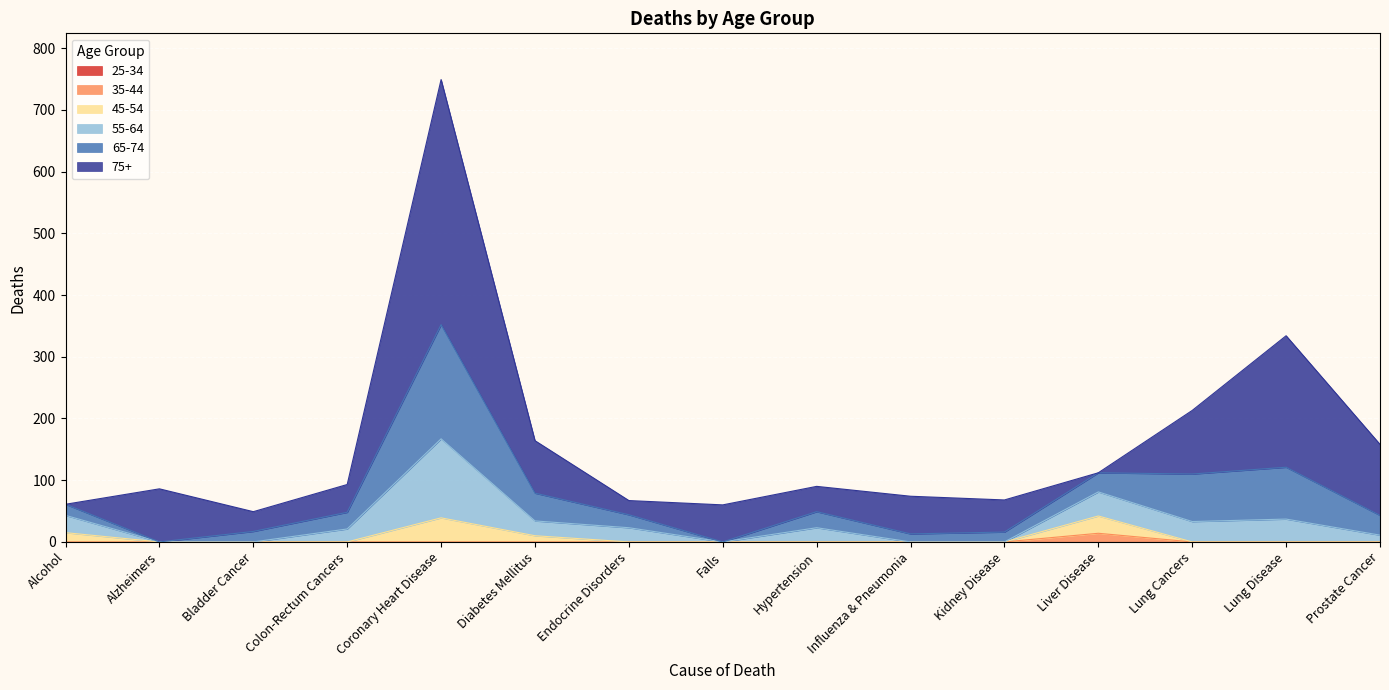

At how many categories does at least one series exceed 80?

6